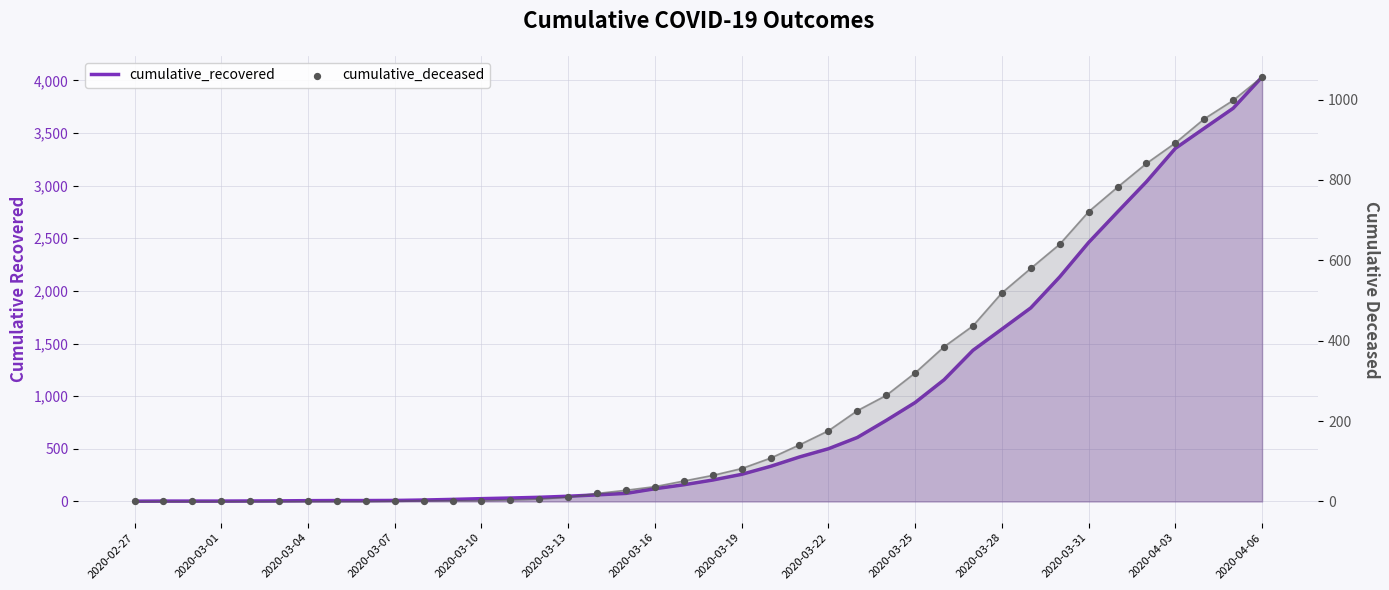

What are all the series names shown in the legend?

cumulative_recovered, cumulative_deceased